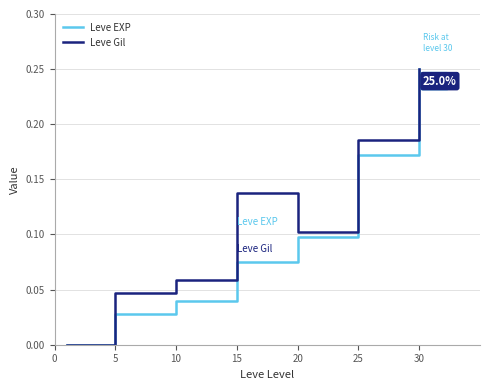

Which series has the largest total across all categories?

Leve Gil